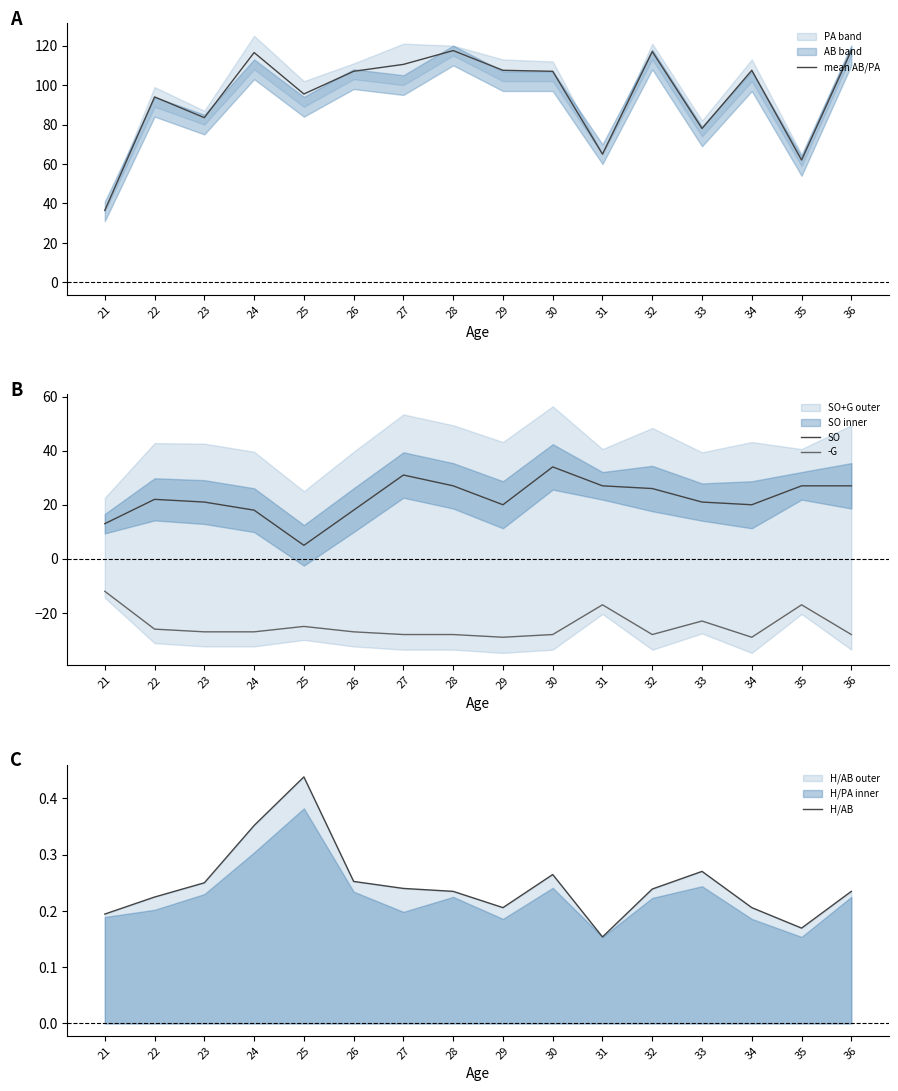

True or false: H/AB and SO intersect in this chart.

False